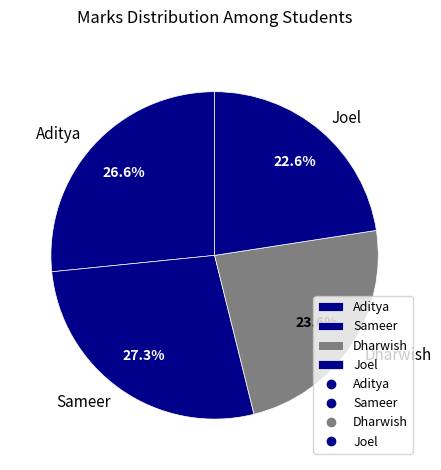

Approximately how many times larger is the value at Sameer compared to Dharwish?

1.2